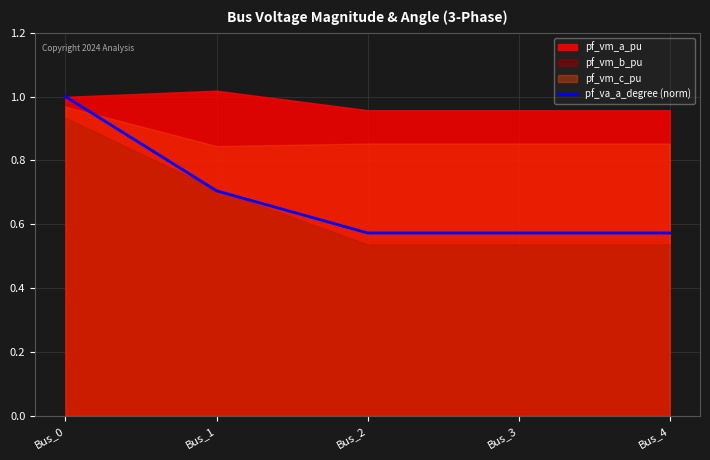

The pf_va_a_degree (norm) series shows 0.7 at Bus_1. True or false?

True